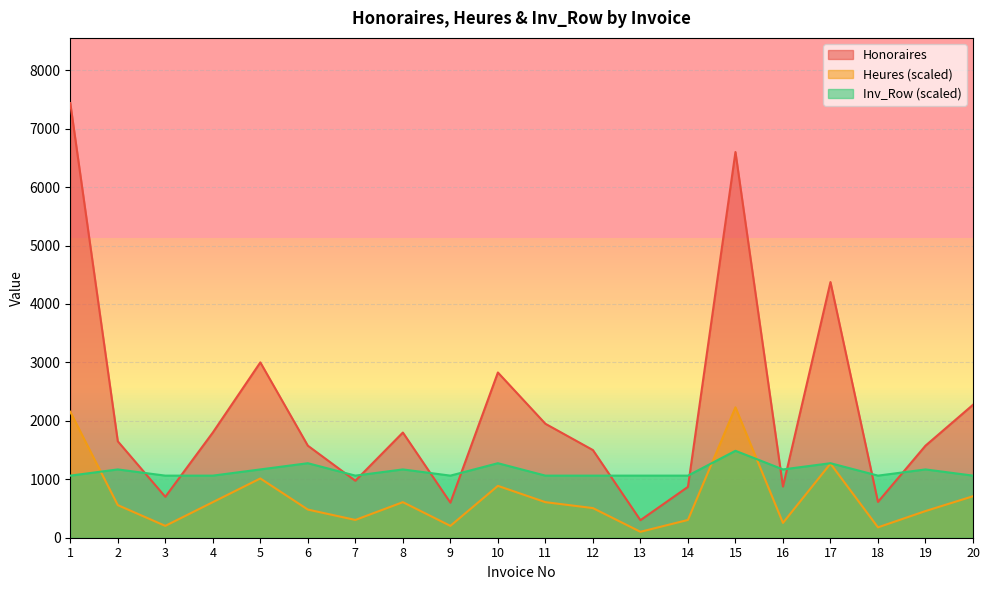

Rank the categories by Heures value from lowest to highest.

13, 18, 3, 9, 16, 7, 14, 19, 6, 12, 2, 4, 8, 11, 20, 10, 5, 17, 1, 15